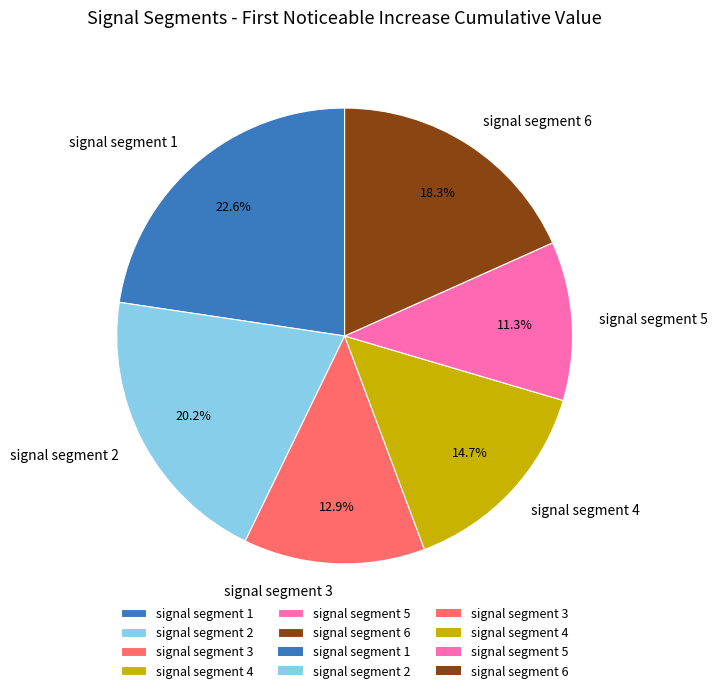

Which slice is the smallest?

signal segment 5